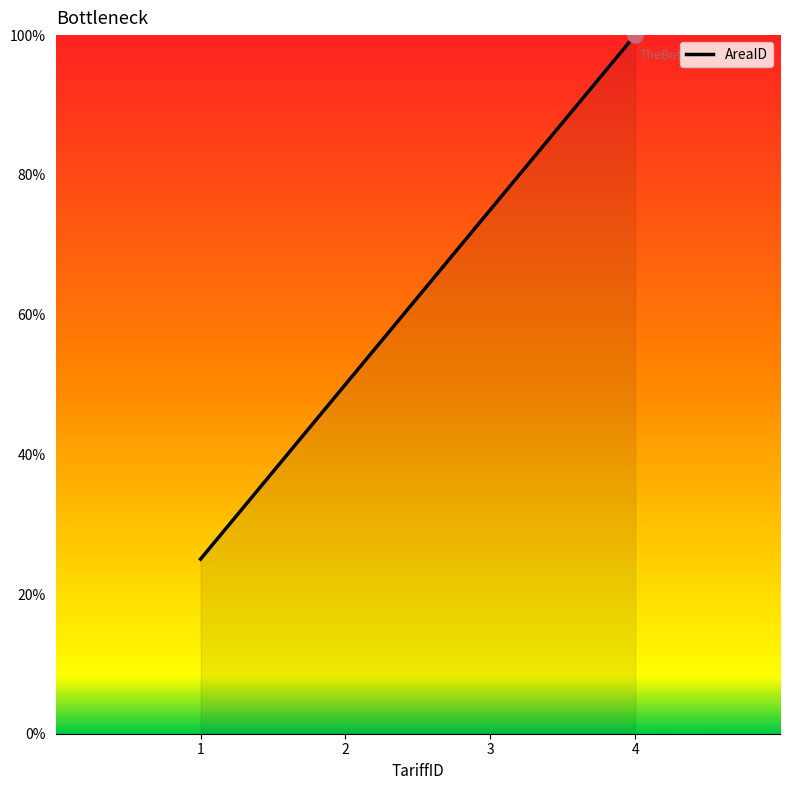

Between 3 and 1, which is larger?

3